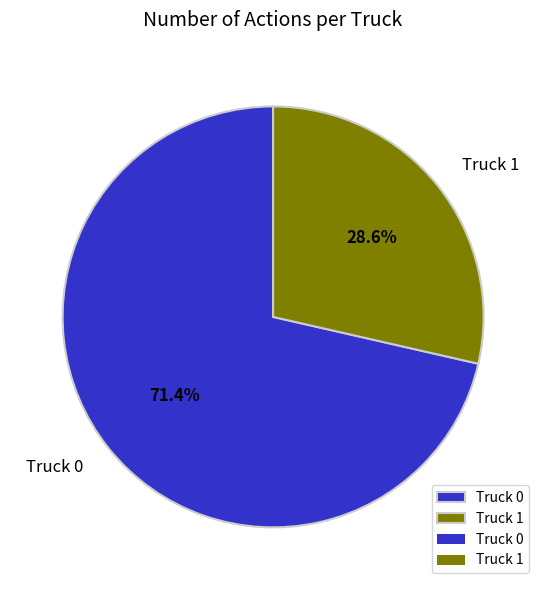

To the nearest percent, what is the difference between the Truck 0 and Truck 1 slice percentages?

43%